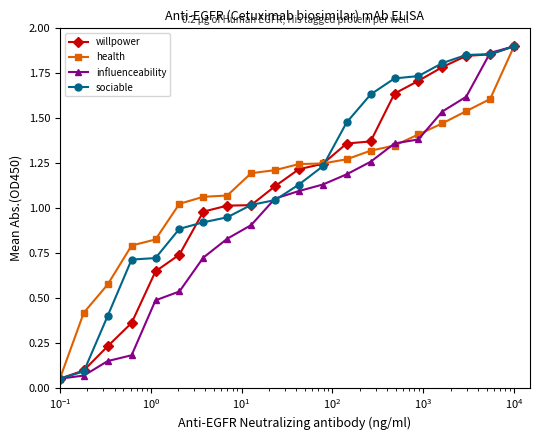

What is the difference between the maximum and minimum values in the sociable series?

1.8